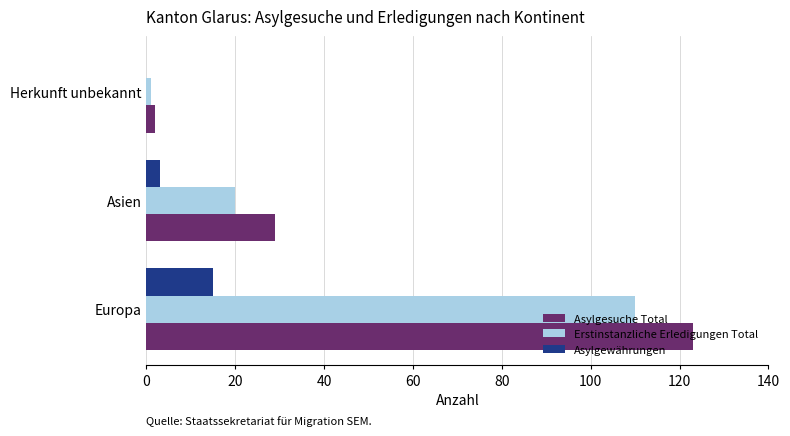

True or false: Asylgewährungen has a value of 20 at Europa.

False